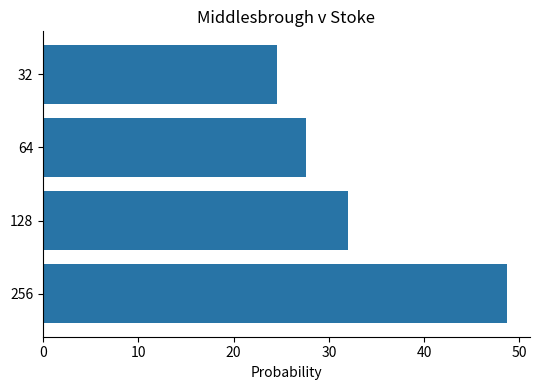

Reading bottom to top, extract all data points from this chart.

256=48.7	128=32.1	64=27.6	32=24.6